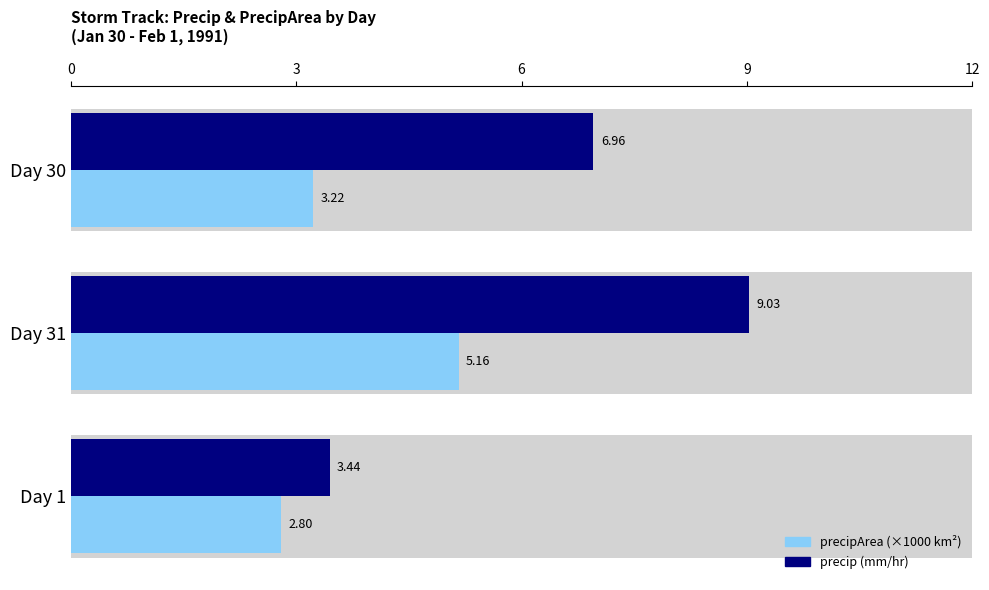

The precipArea (×1000 km²) series shows 3.2 at Day 30. True or false?

True